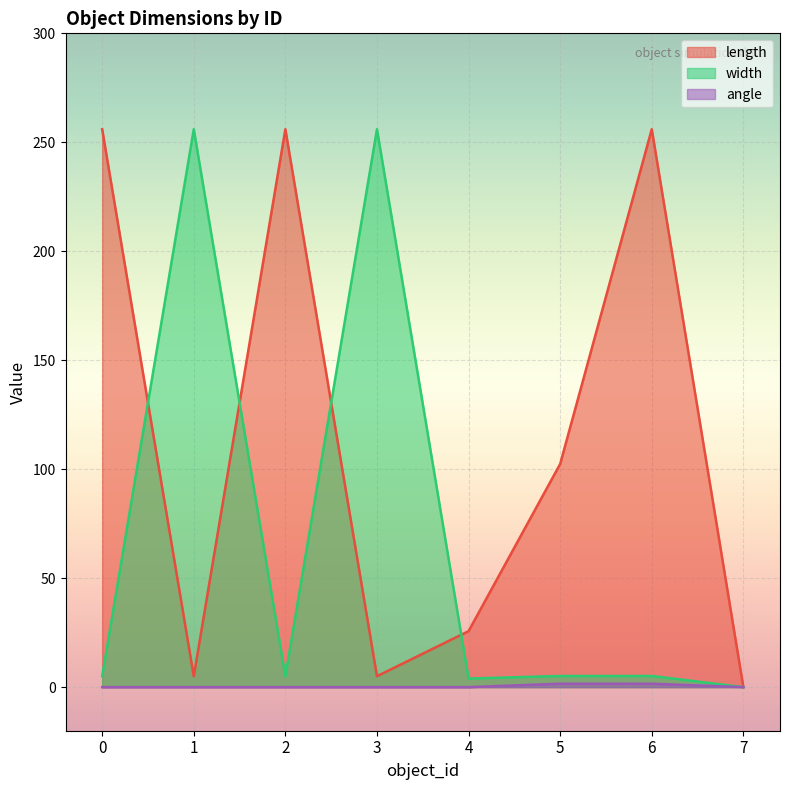

How many lines are shown in the chart?

3